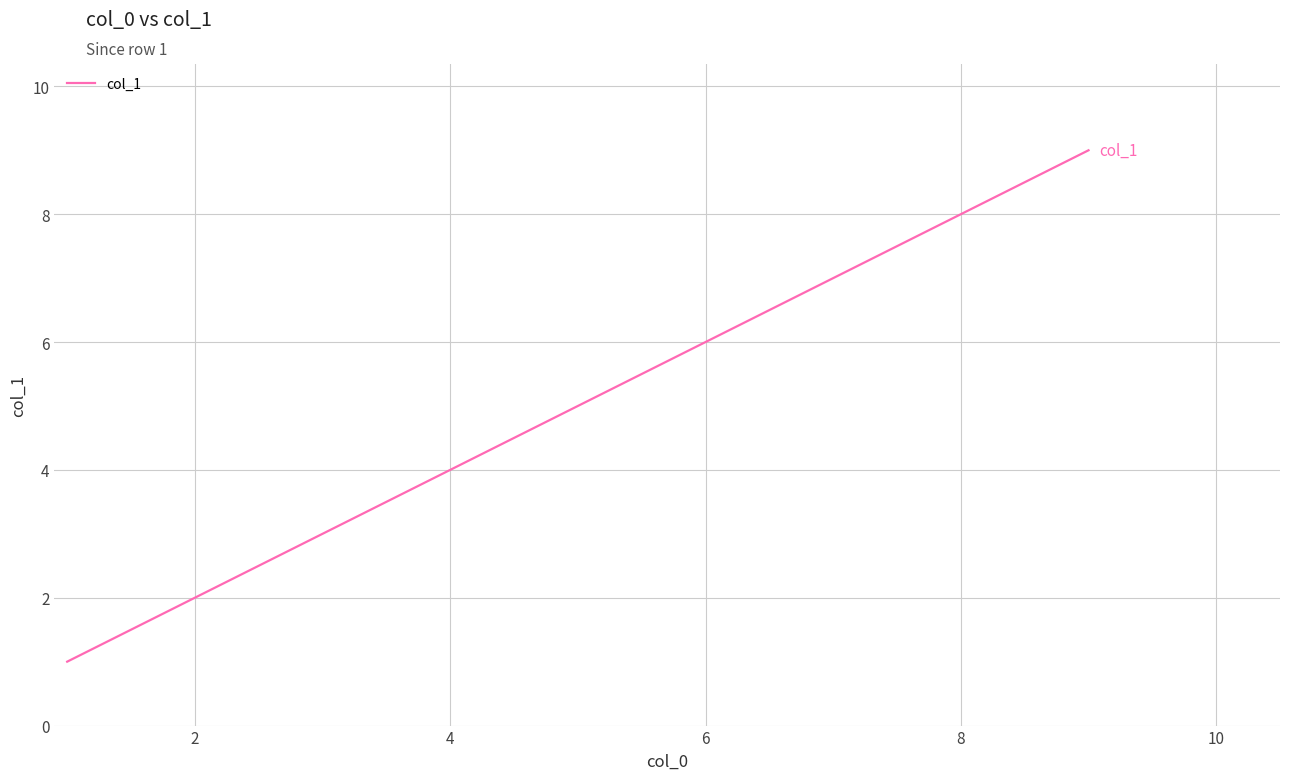

What is the maximum value shown in the chart?

9